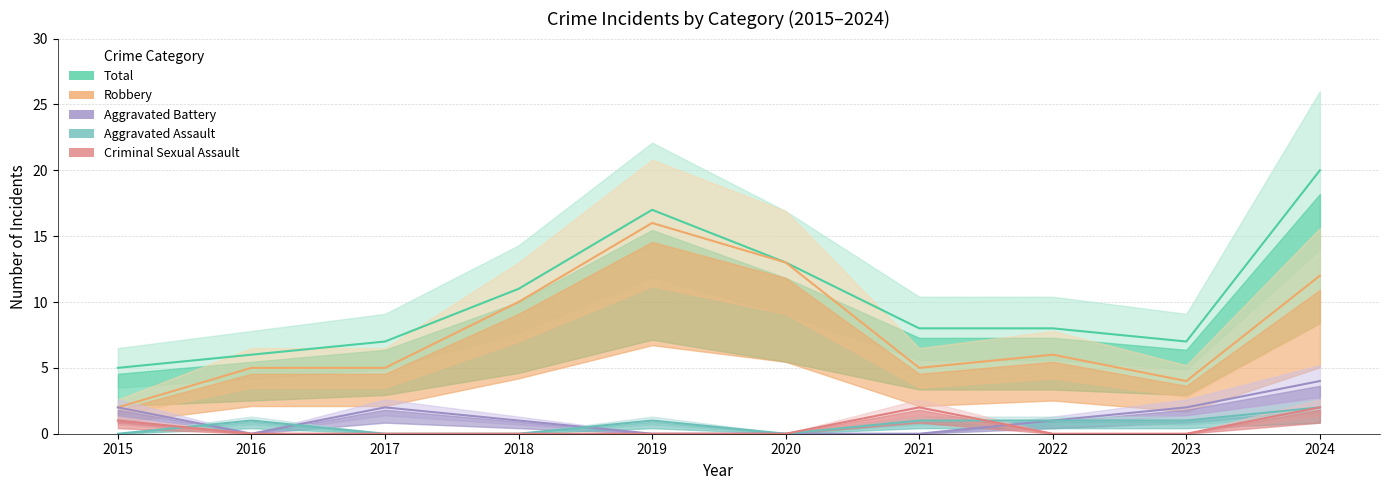

Which series has the largest range (max minus min)?

Total